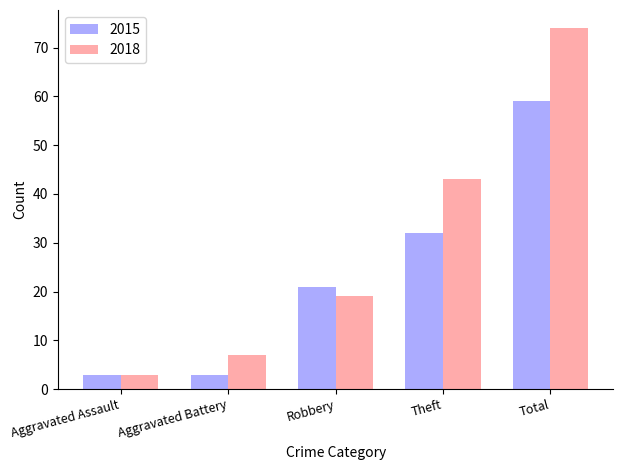

What position from the left is Aggravated Assault?

1